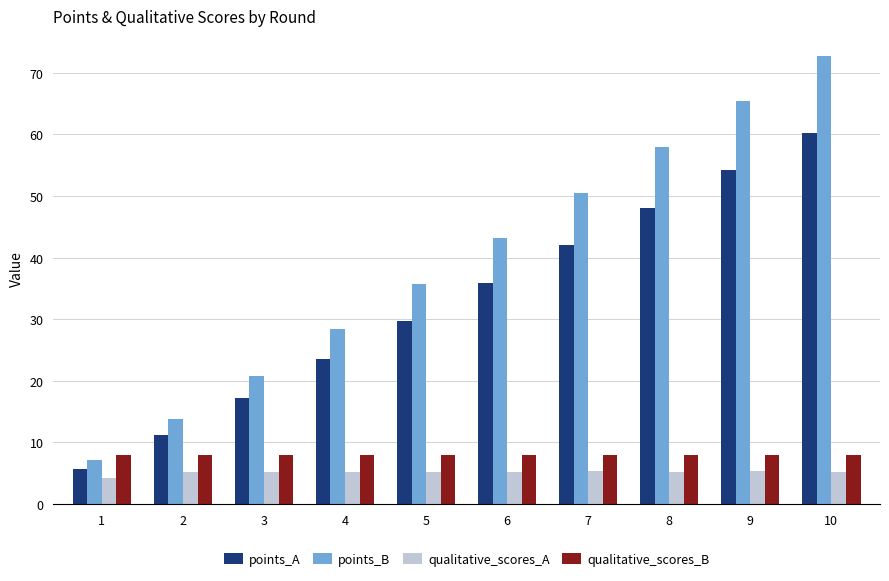

At which category is the sum across all series the highest?

10